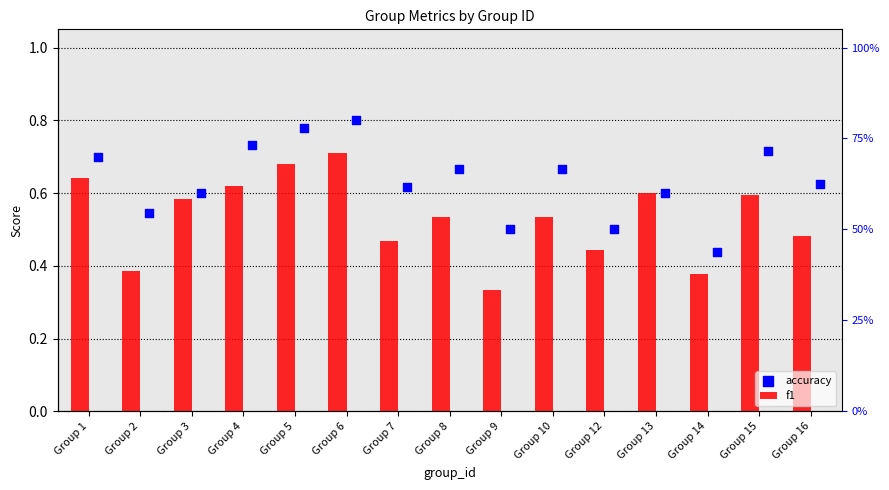

Which series reaches the minimum Y coordinate?

f1